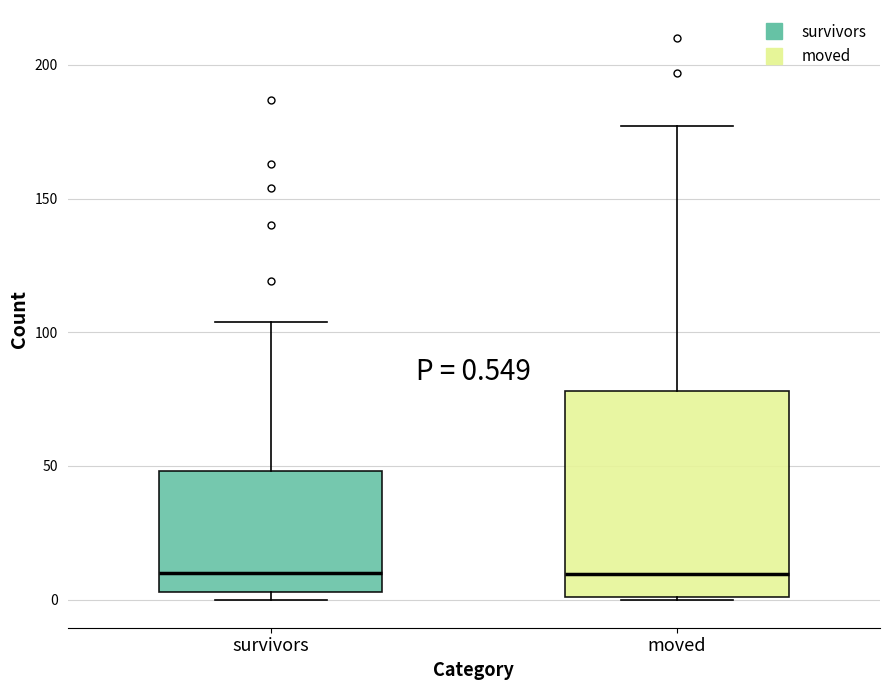

Which box is the tallest, from its lower edge to its upper edge?

moved